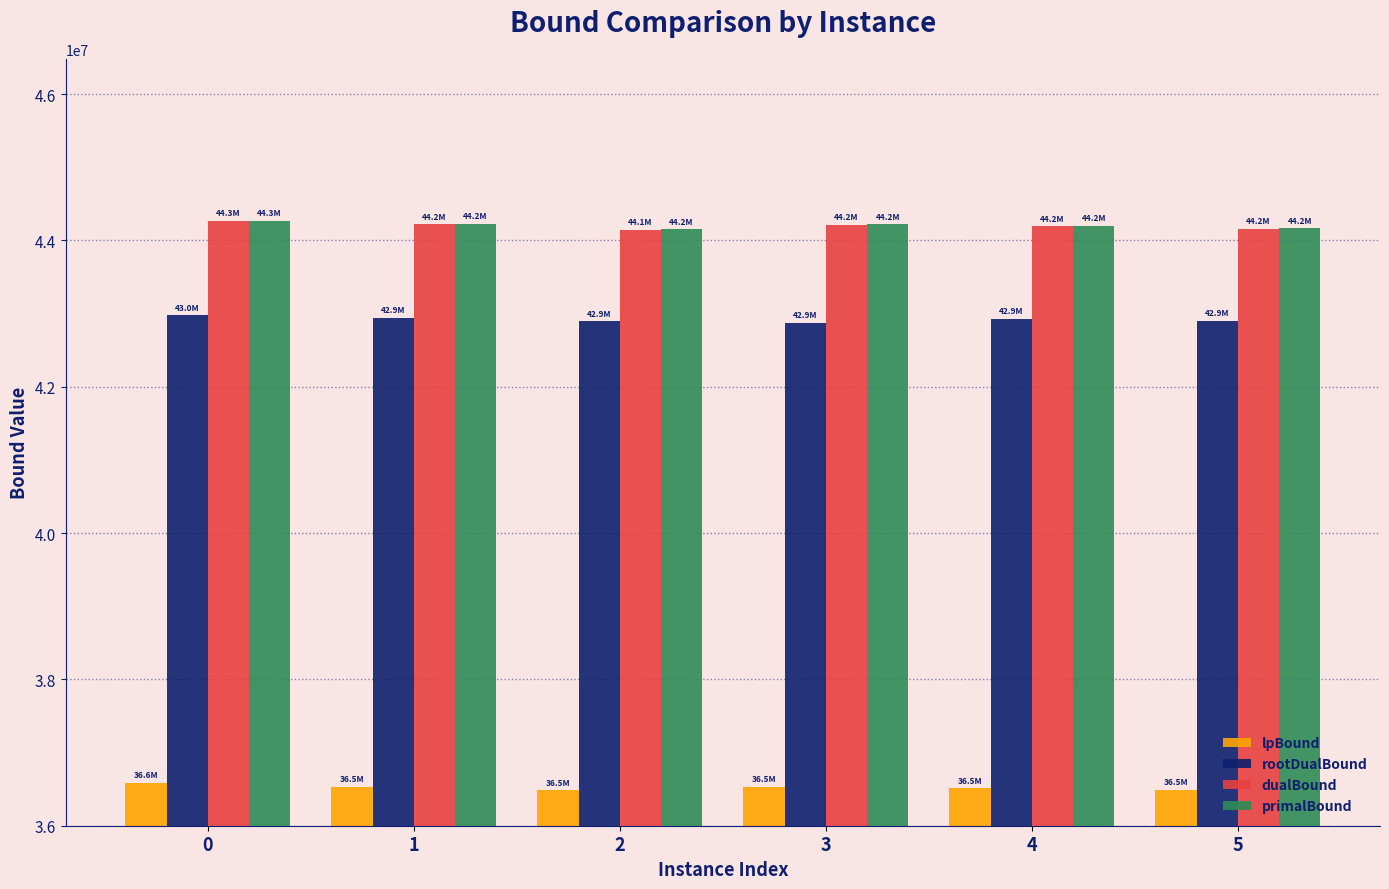

The dualBound series shows 69774963.5 at 0. True or false?

False